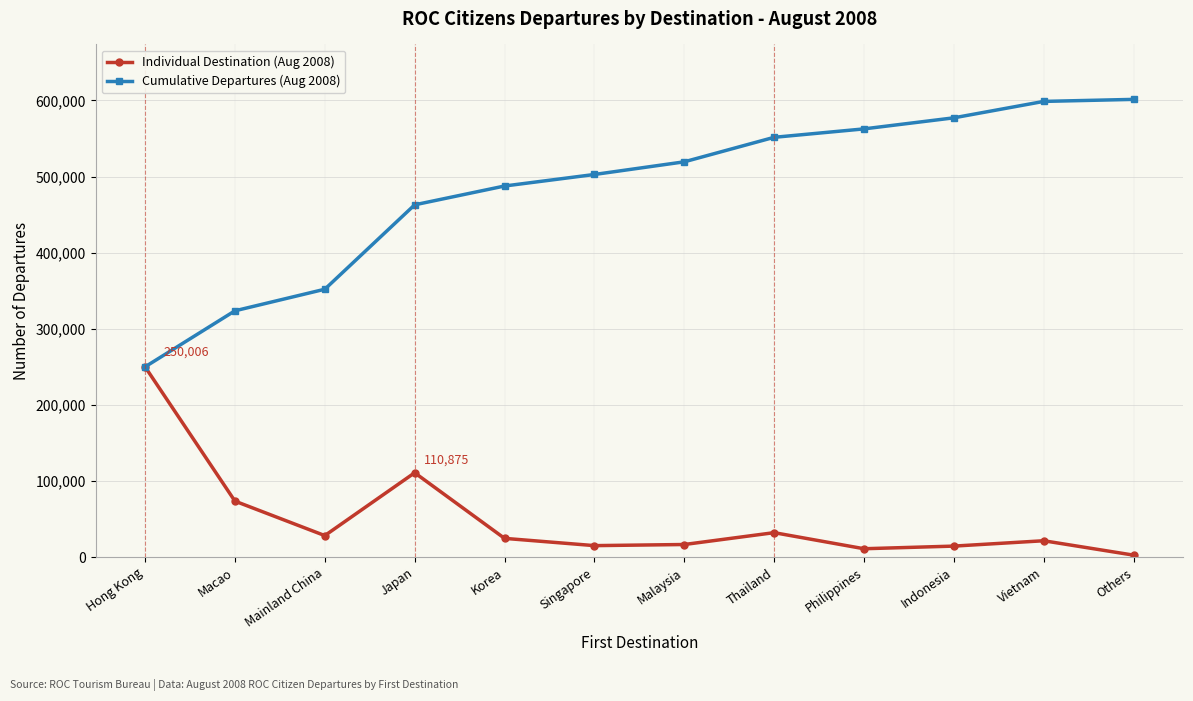

List the series in order of their peak value, highest first.

Cumulative Departures (Aug 2008), Individual Destination (Aug 2008)